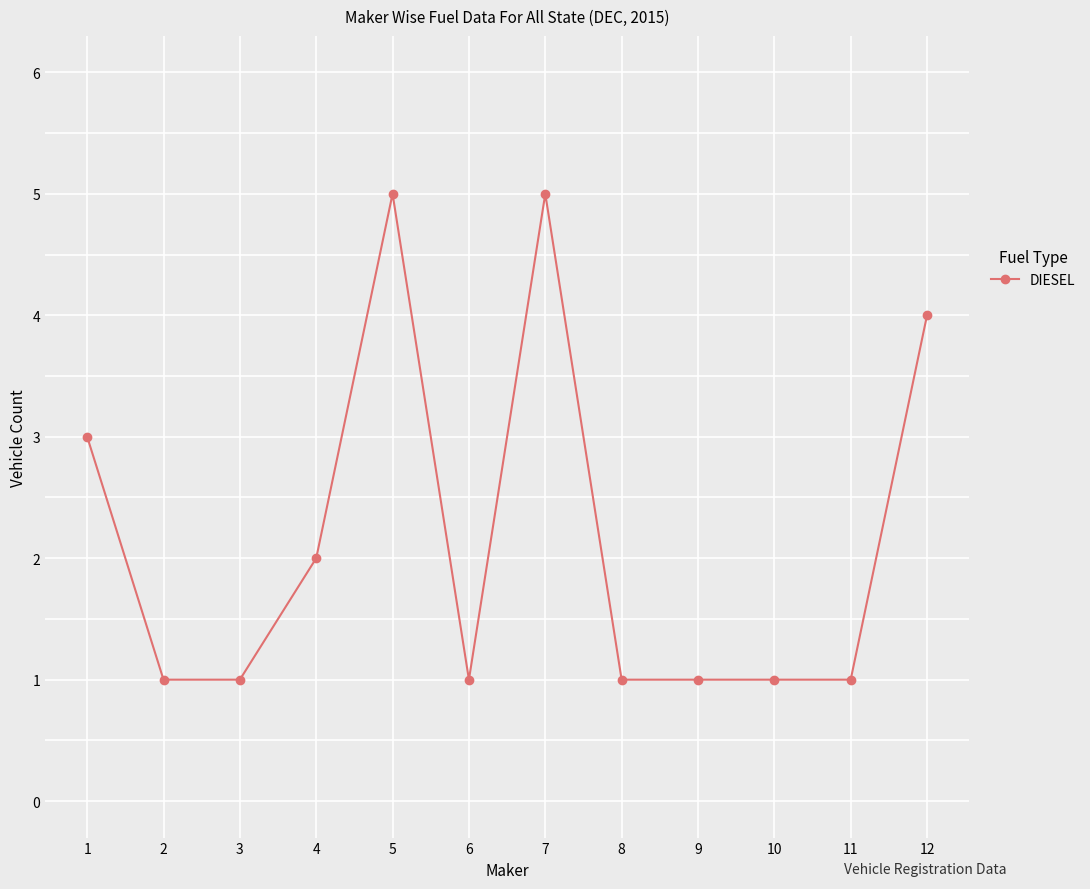

Between 11 and 4, which is larger?

4